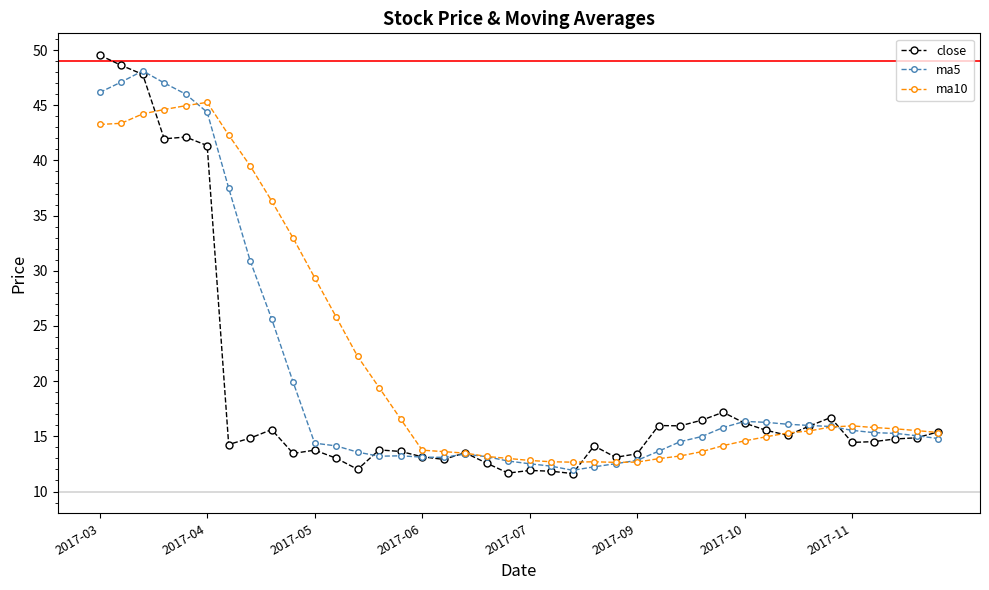

Rank the series by their maximum value, from lowest to highest.

ma10, ma5, close